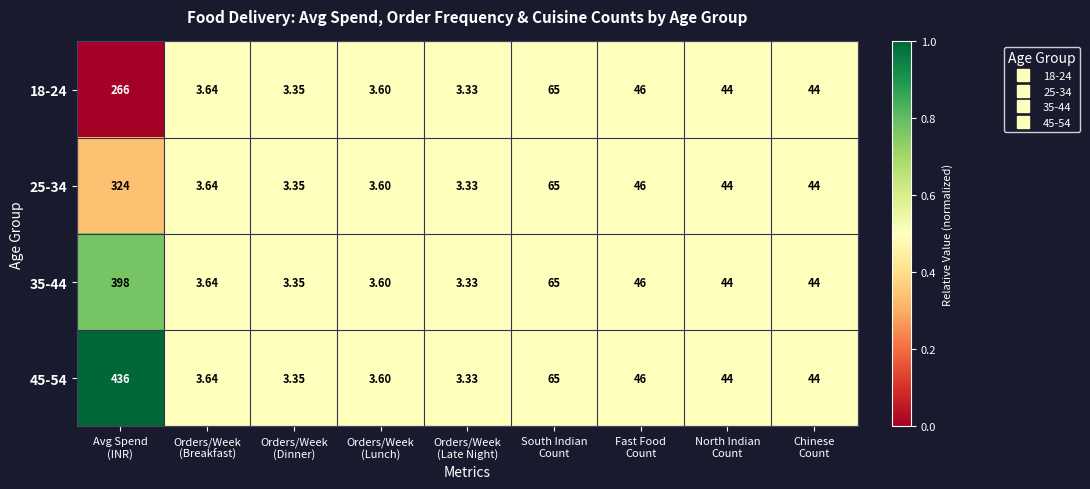

List the series in order of their overall mean, lowest first.

18-24, 25-34, 35-44, 45-54